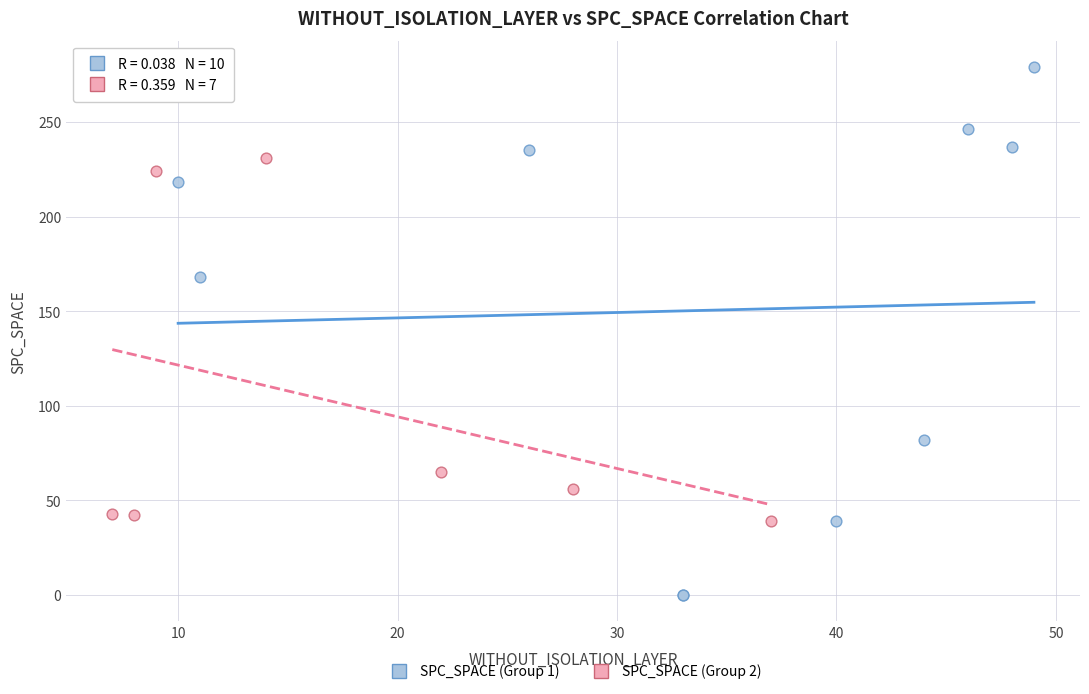

Which series reaches the maximum Y coordinate?

SPC_SPACE (Group 1)